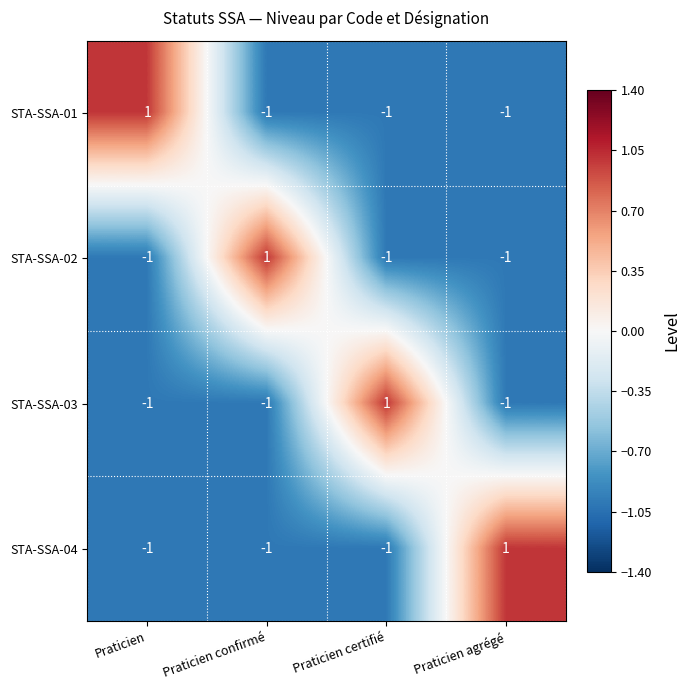

How many STA-SSA-01 values are between -1 and 1?

4